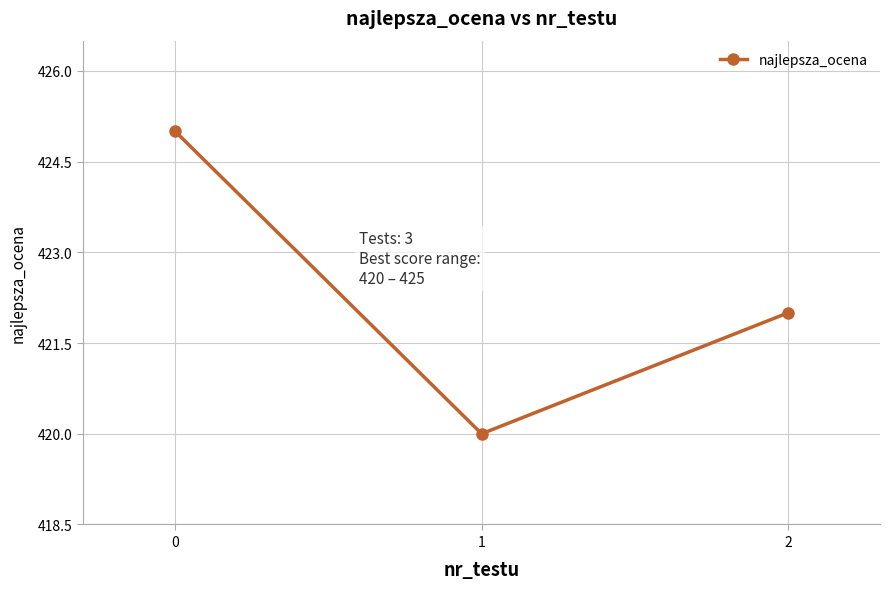

What is the value of the 1st point from the left?

425